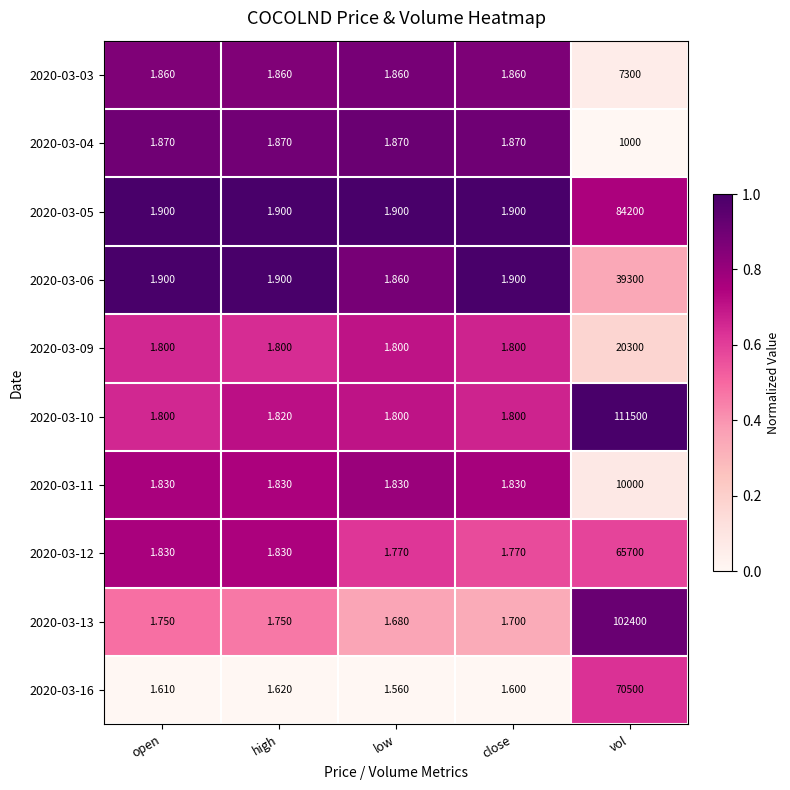

Where is 2020-03-16 nearest to the value 35250?

high